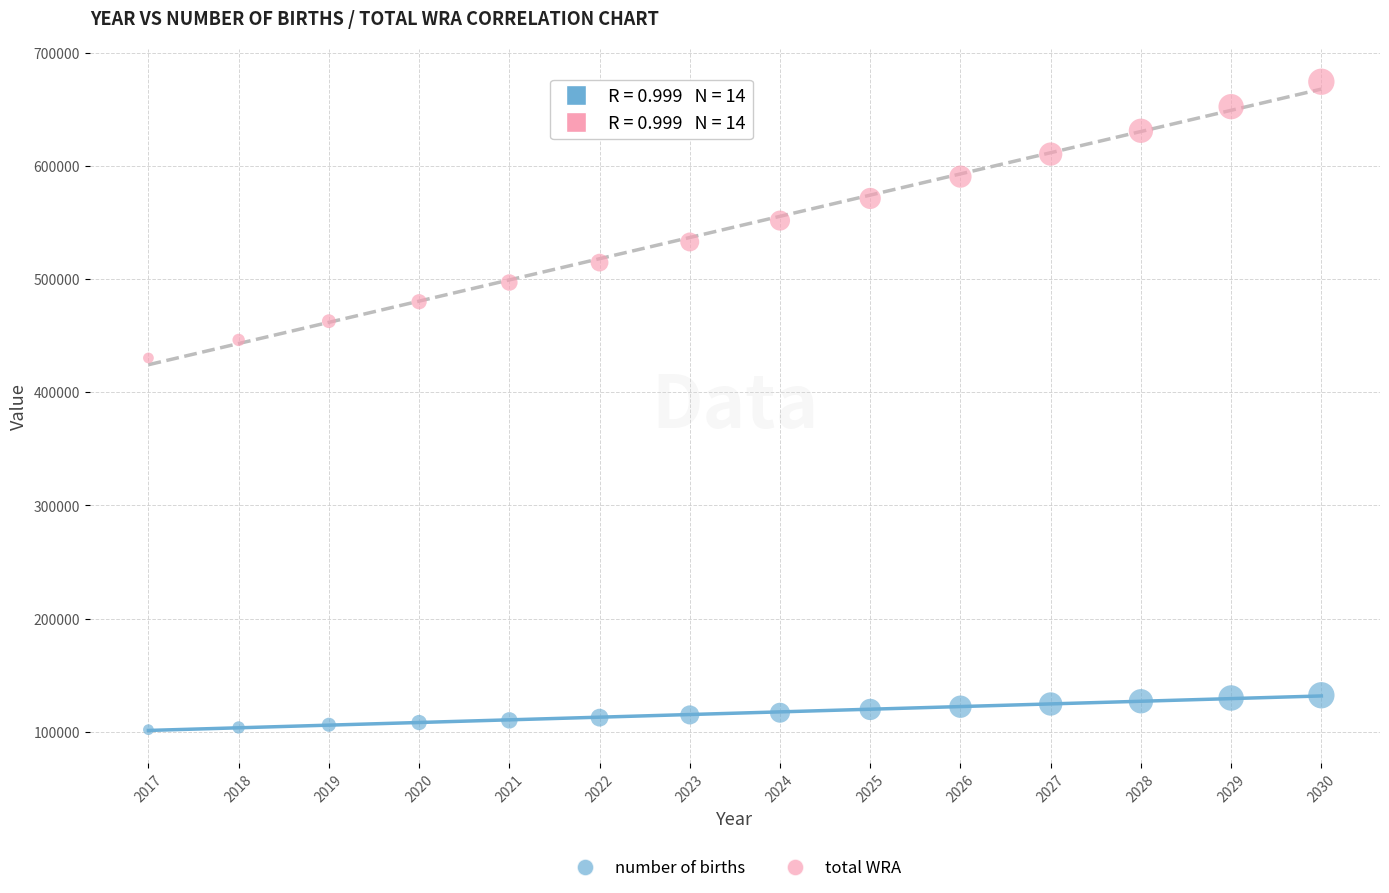

Which series contains the highest Y value?

total WRA